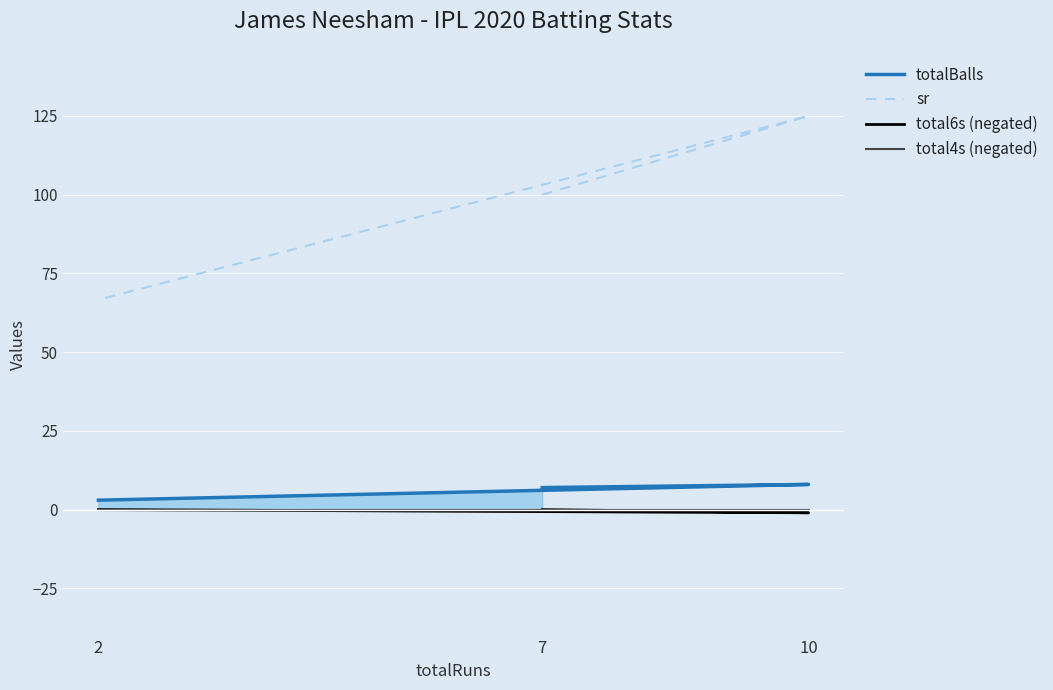

Which series has the widest spread of values?

sr